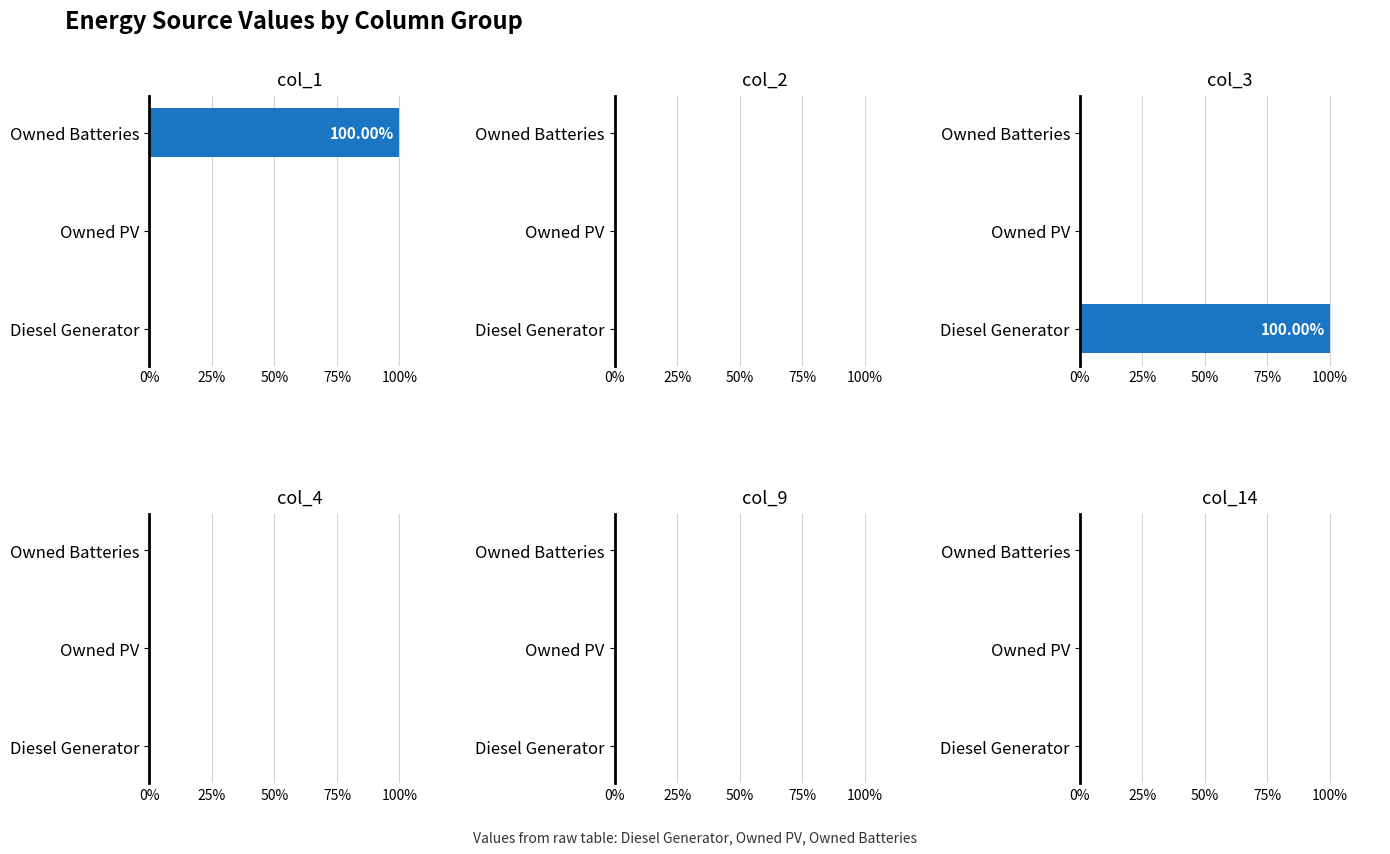

Reading left to right, extract all data points from this chart.

col_1: 0.0	0.0	100.0
col_2: 0.5	0.5	0.5
col_3: 100.0	0.0	0.0
col_4: 0.5	0.5	0.5
col_9: 0.5	0.5	0.5
col_14: 0.5	0.5	0.5